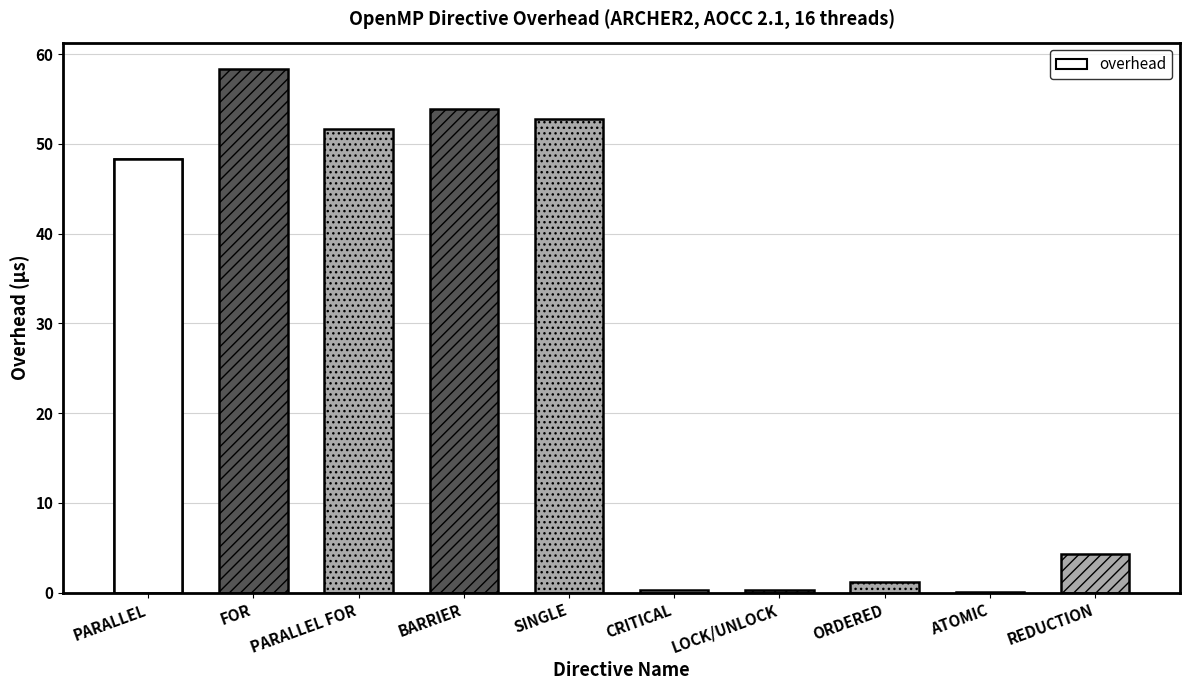

What is the approximate value at CRITICAL?

0.3